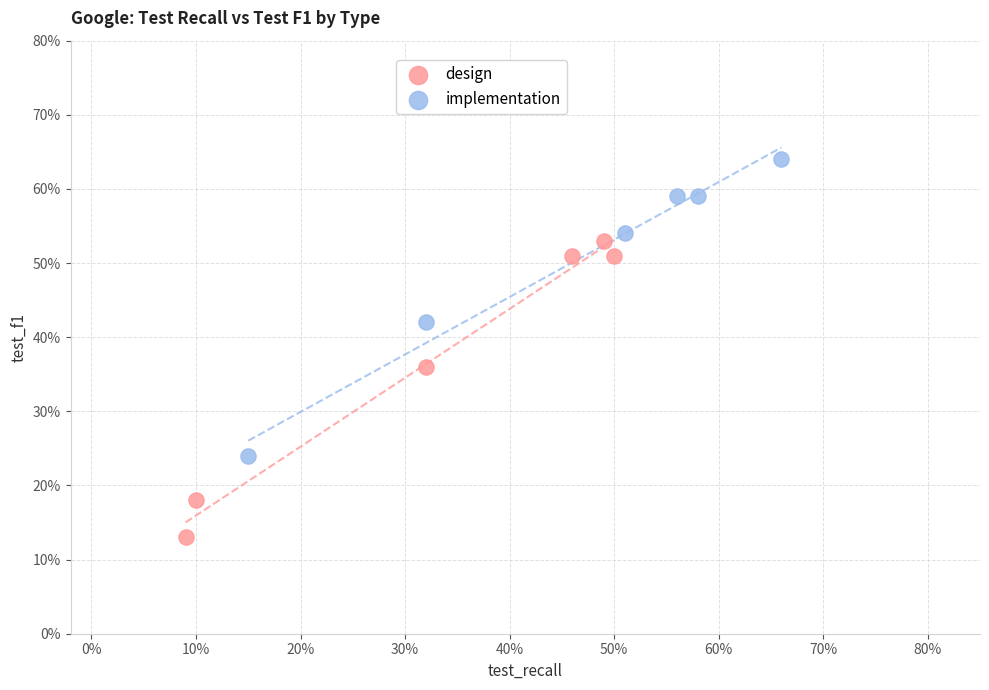

Which series contains the highest Y value?

implementation